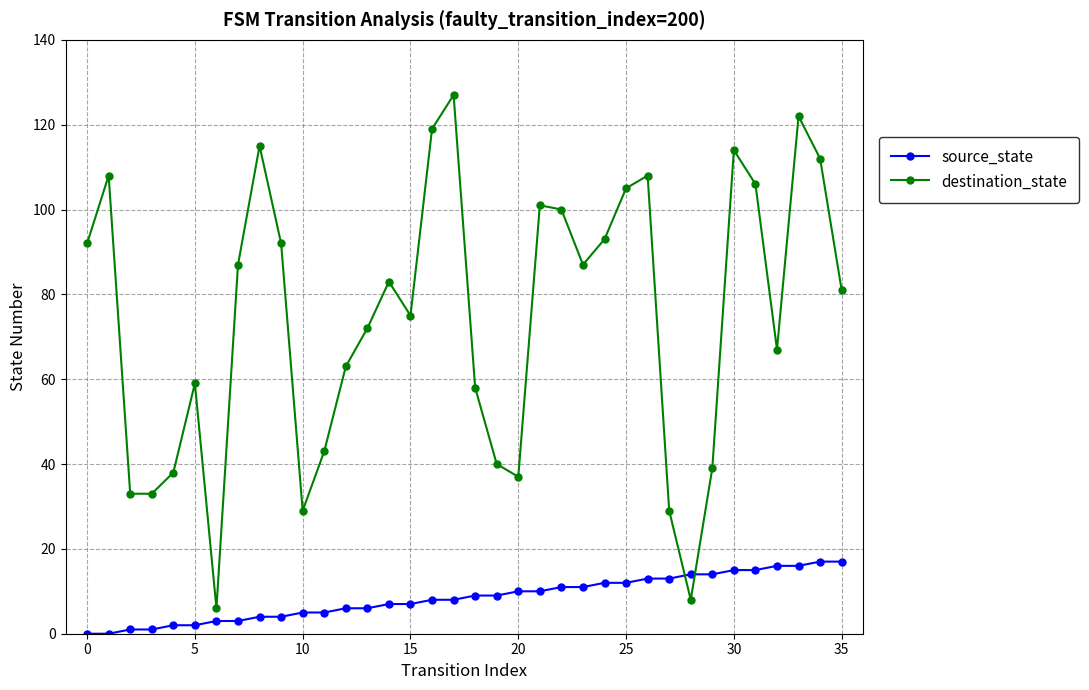

What is the average value of the destination_state series?

74